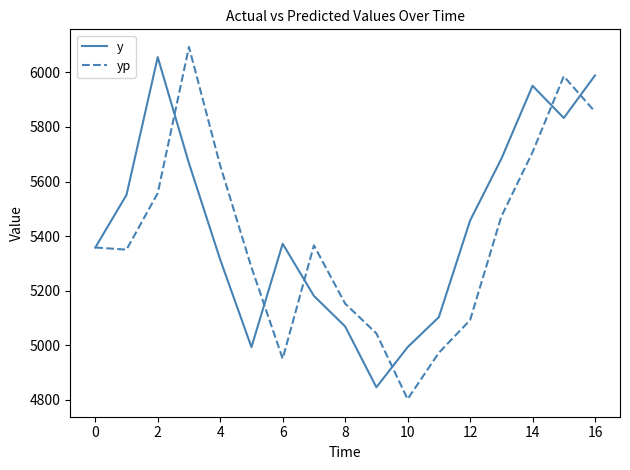

What is the greatest value displayed?

6093.4